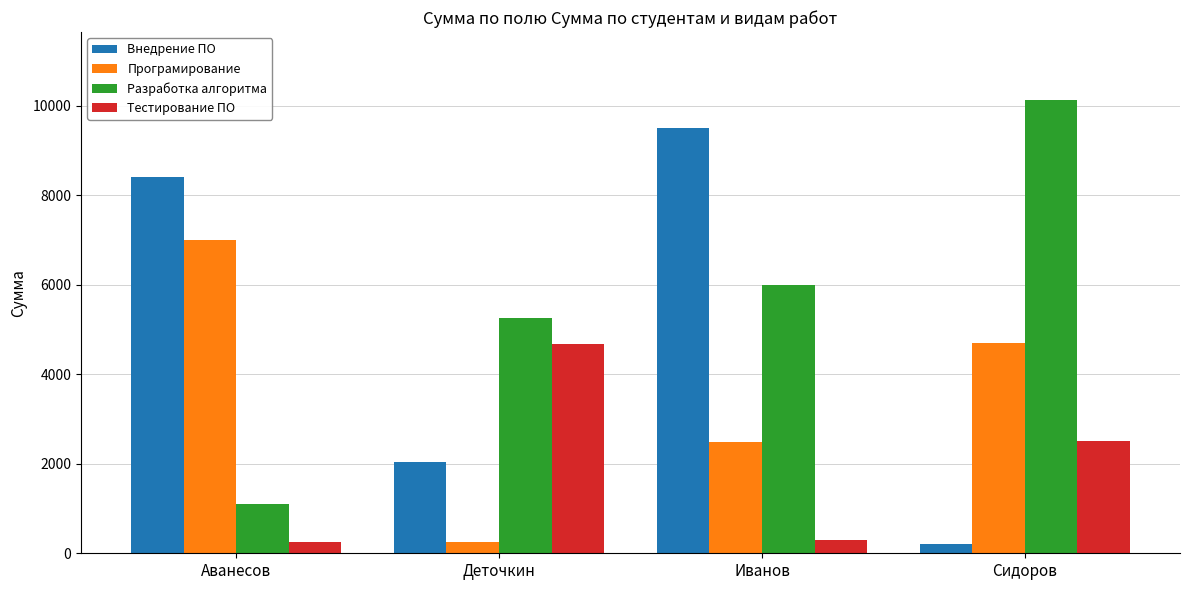

List the series in order of their peak value, lowest first.

Тестирование ПО, Програмирование, Внедрение ПО, Разработка алгоритма